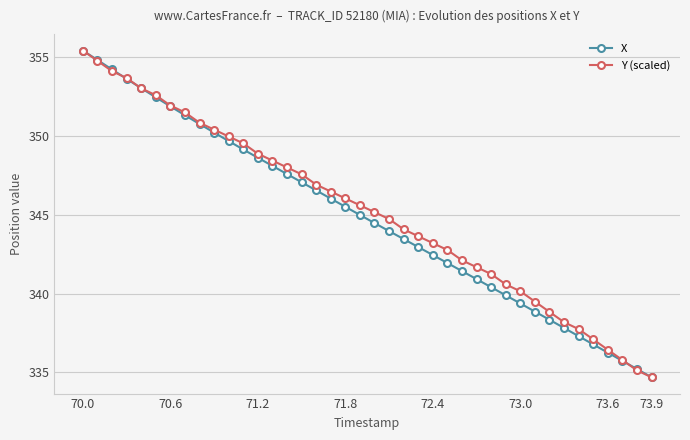

True or false: X has more than 0 points higher than both neighbors.

False